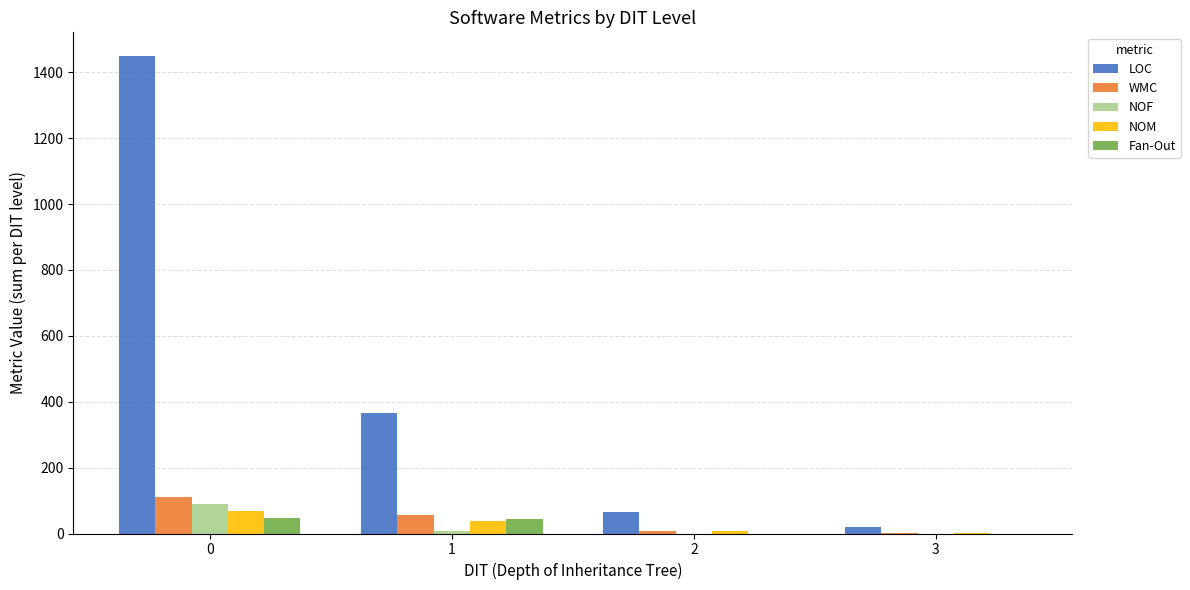

Which series has the largest range (max minus min)?

LOC